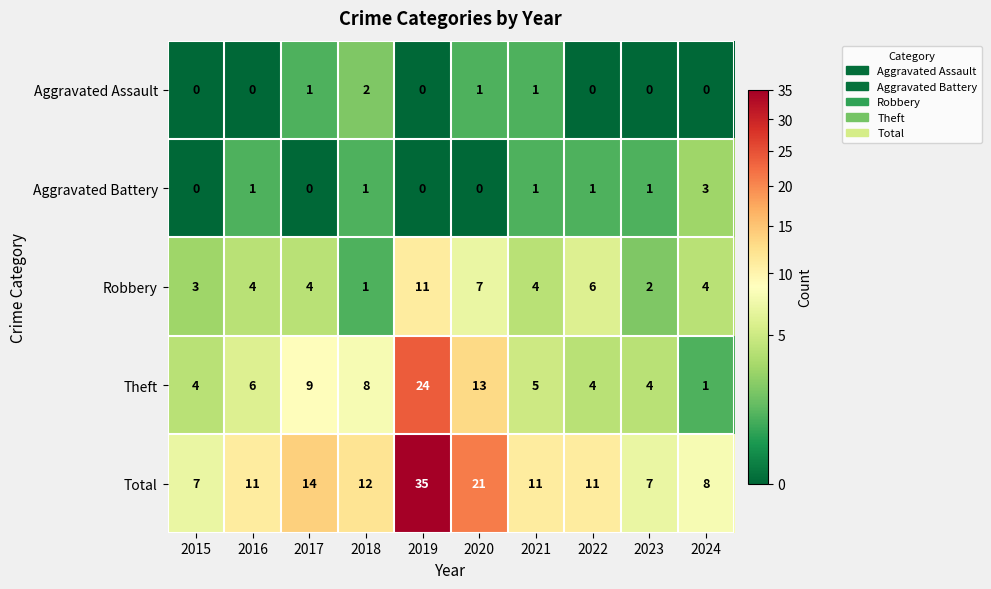

List the series in order of their peak value, highest first.

Total, Theft, Robbery, Aggravated Battery, Aggravated Assault